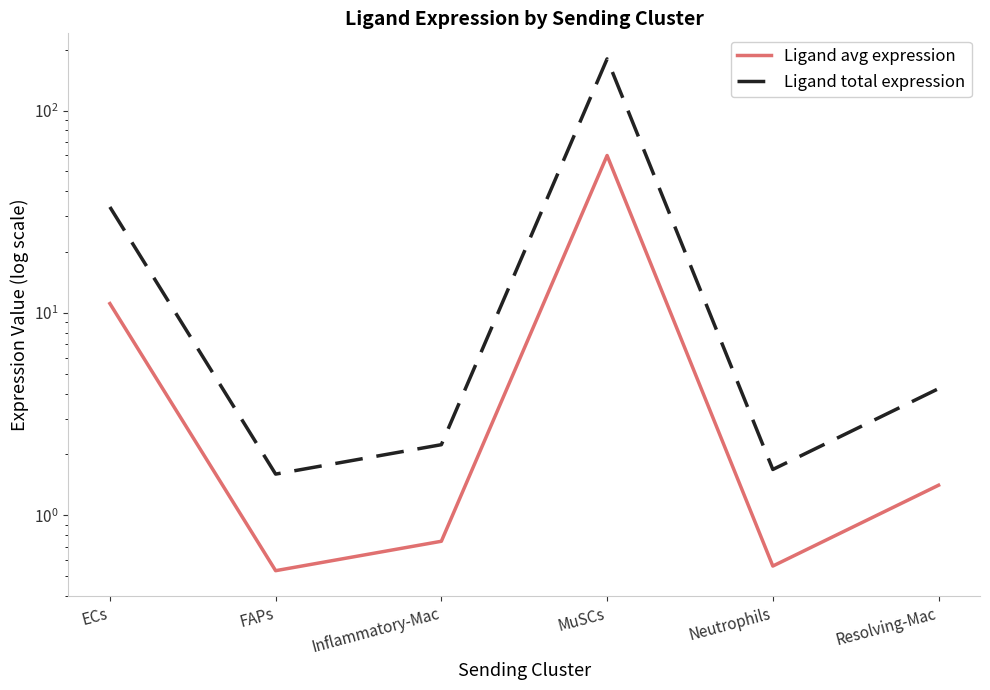

At which label does Ligand total expression reach its minimum?

FAPs